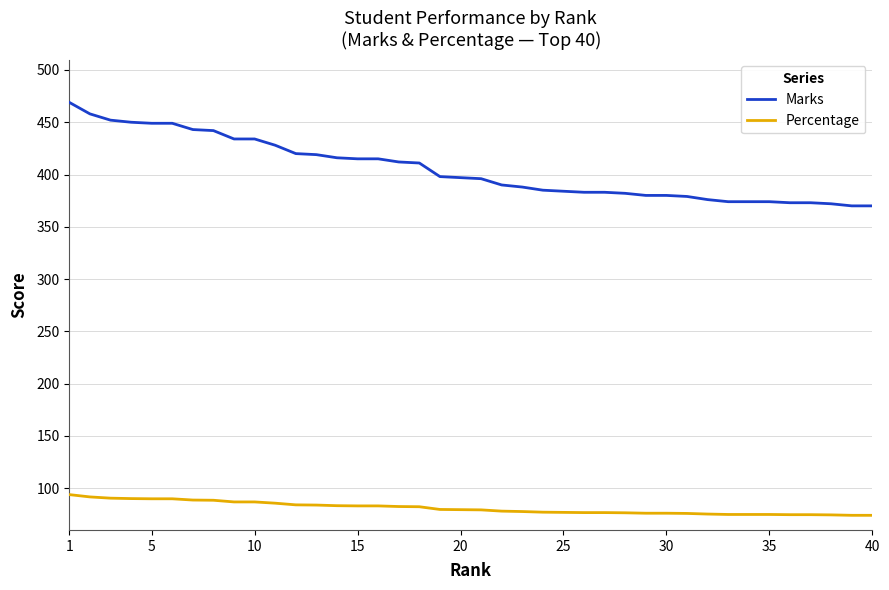

List the series in order of their overall mean, highest first.

Marks, Percentage